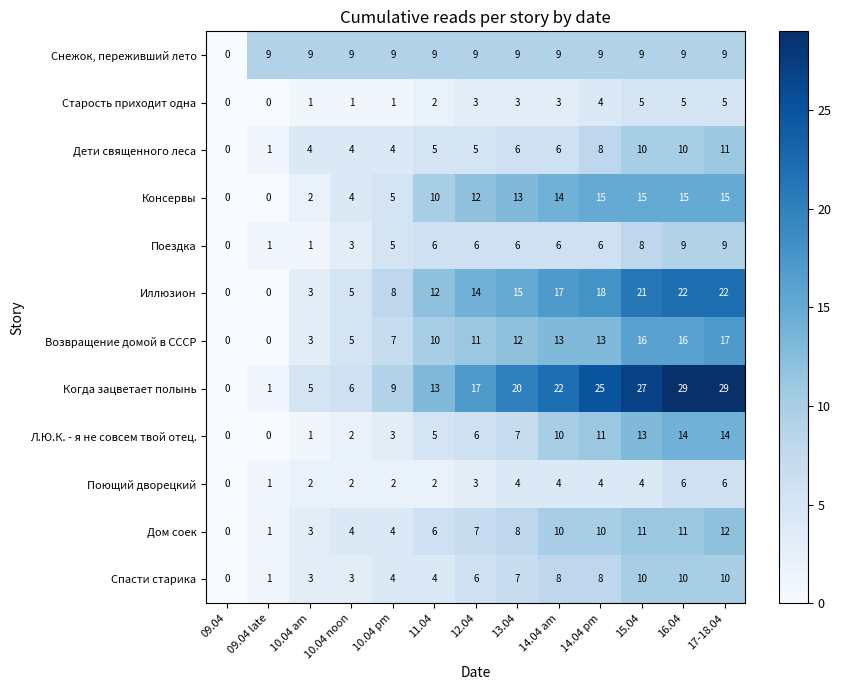

How many categories are shown in the chart?

13